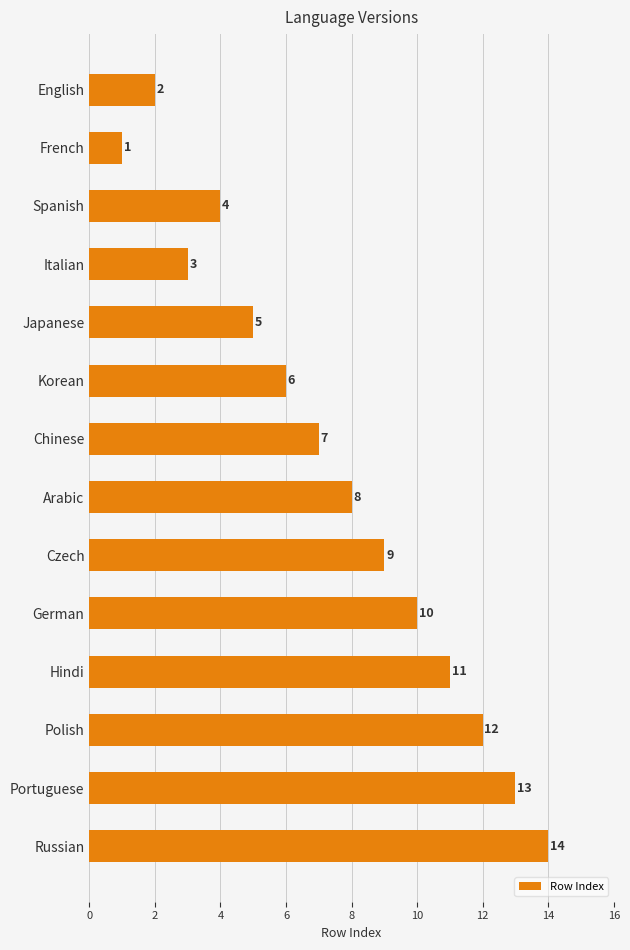

How many values are below 8?

7